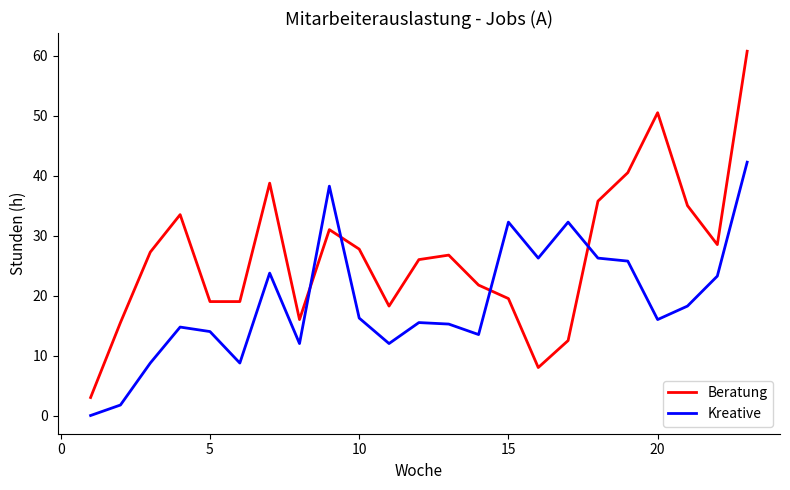

What is the maximum value for Beratung?

60.8